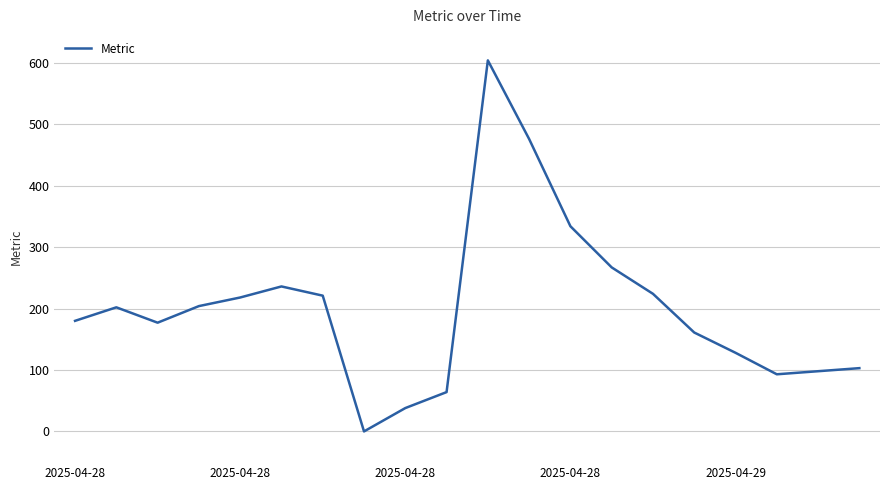

What is the difference between the maximum and minimum values?

604